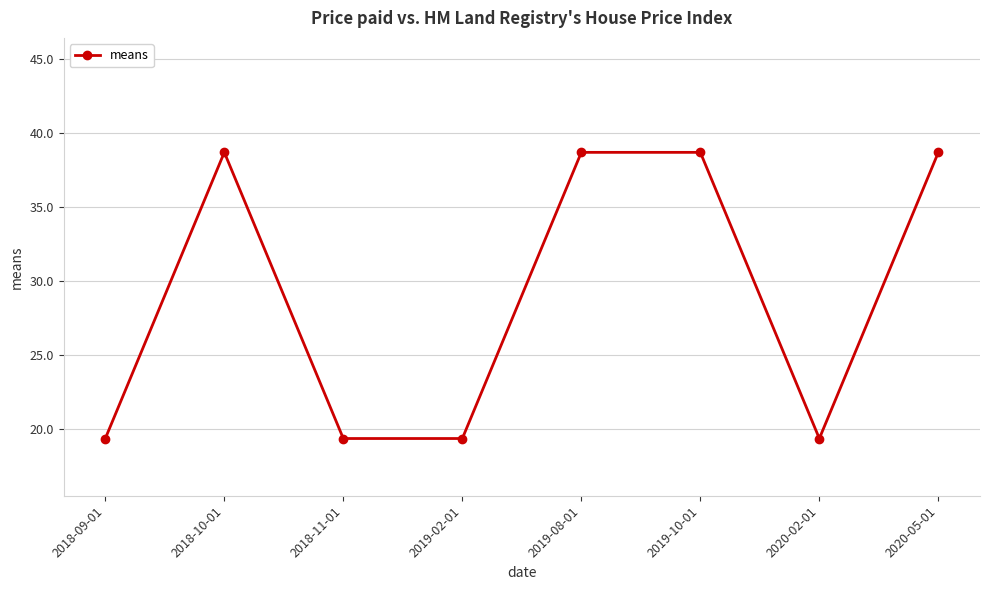

Read the value at 2019-10-01.

38.7